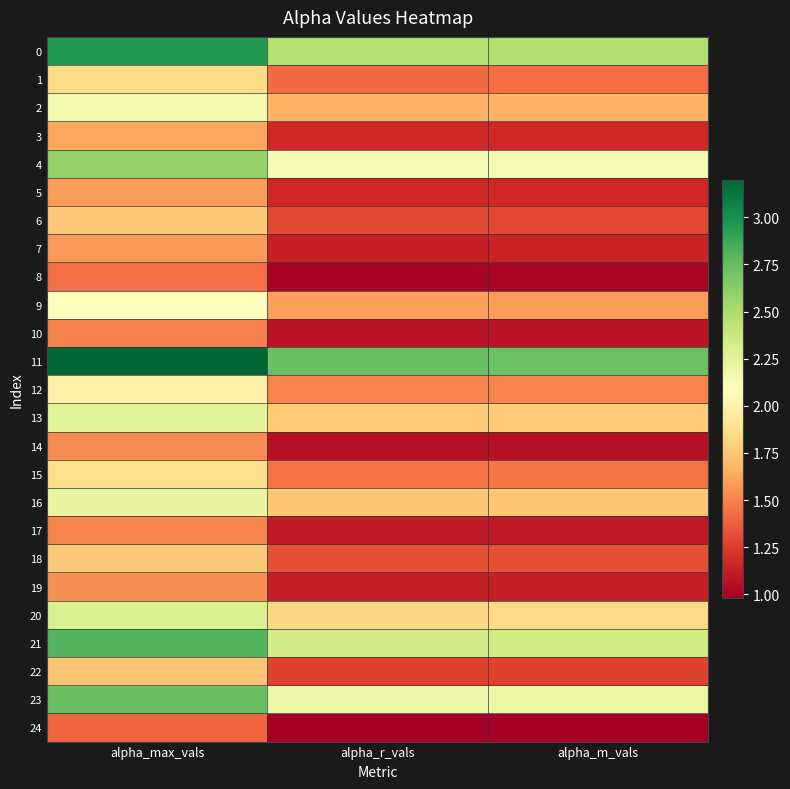

Reading left to right, extract all data points from this chart.

0: alpha_max_vals=3.0	alpha_r_vals=2.5	alpha_m_vals=2.5
1: alpha_max_vals=1.8	alpha_r_vals=1.4	alpha_m_vals=1.4
2: alpha_max_vals=2.2	alpha_r_vals=1.7	alpha_m_vals=1.7
3: alpha_max_vals=1.6	alpha_r_vals=1.2	alpha_m_vals=1.2
4: alpha_max_vals=2.6	alpha_r_vals=2.1	alpha_m_vals=2.1
5: alpha_max_vals=1.6	alpha_r_vals=1.2	alpha_m_vals=1.2
6: alpha_max_vals=1.8	alpha_r_vals=1.3	alpha_m_vals=1.3
7: alpha_max_vals=1.6	alpha_r_vals=1.1	alpha_m_vals=1.1
8: alpha_max_vals=1.4	alpha_r_vals=1.0	alpha_m_vals=1.0
9: alpha_max_vals=2.1	alpha_r_vals=1.6	alpha_m_vals=1.6
10: alpha_max_vals=1.5	alpha_r_vals=1.1	alpha_m_vals=1.1
11: alpha_max_vals=3.2	alpha_r_vals=2.7	alpha_m_vals=2.7
12: alpha_max_vals=2.0	alpha_r_vals=1.5	alpha_m_vals=1.5
13: alpha_max_vals=2.3	alpha_r_vals=1.8	alpha_m_vals=1.8
14: alpha_max_vals=1.5	alpha_r_vals=1.1	alpha_m_vals=1.1
15: alpha_max_vals=1.9	alpha_r_vals=1.4	alpha_m_vals=1.4
16: alpha_max_vals=2.2	alpha_r_vals=1.8	alpha_m_vals=1.8
17: alpha_max_vals=1.5	alpha_r_vals=1.1	alpha_m_vals=1.1
18: alpha_max_vals=1.8	alpha_r_vals=1.3	alpha_m_vals=1.3
19: alpha_max_vals=1.5	alpha_r_vals=1.1	alpha_m_vals=1.1
20: alpha_max_vals=2.3	alpha_r_vals=1.8	alpha_m_vals=1.8
21: alpha_max_vals=2.8	alpha_r_vals=2.3	alpha_m_vals=2.3
22: alpha_max_vals=1.7	alpha_r_vals=1.3	alpha_m_vals=1.3
23: alpha_max_vals=2.7	alpha_r_vals=2.2	alpha_m_vals=2.2
24: alpha_max_vals=1.4	alpha_r_vals=1.0	alpha_m_vals=1.0